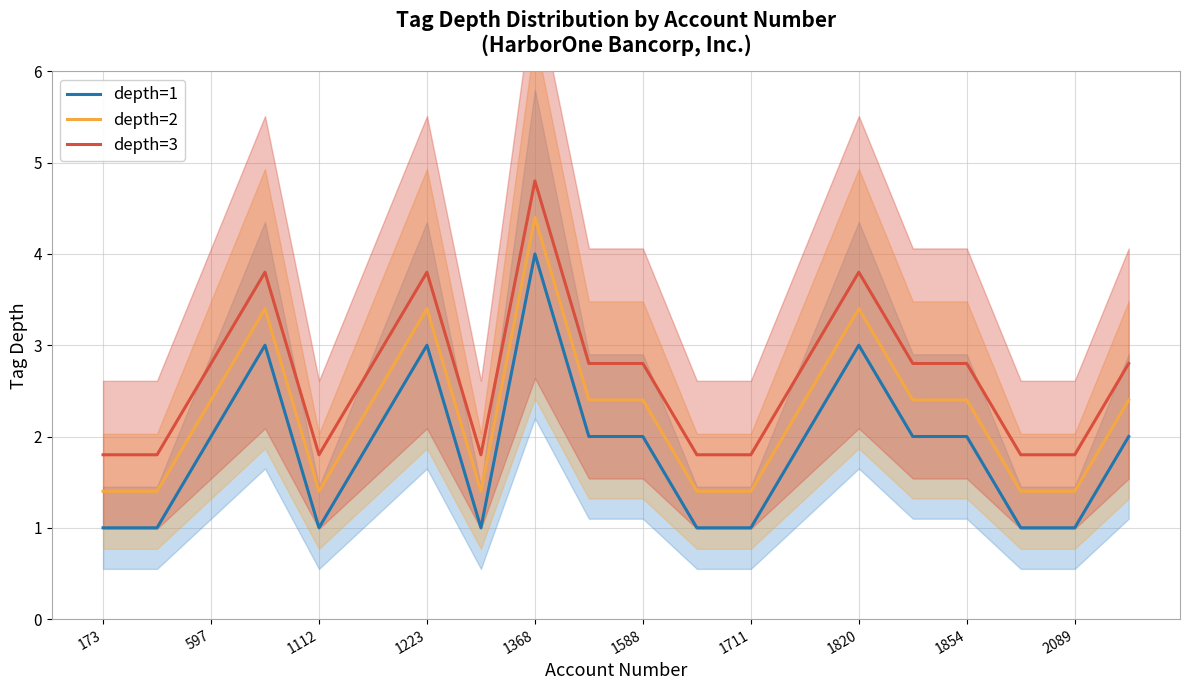

At which label does depth=3 first exceed 2?

597